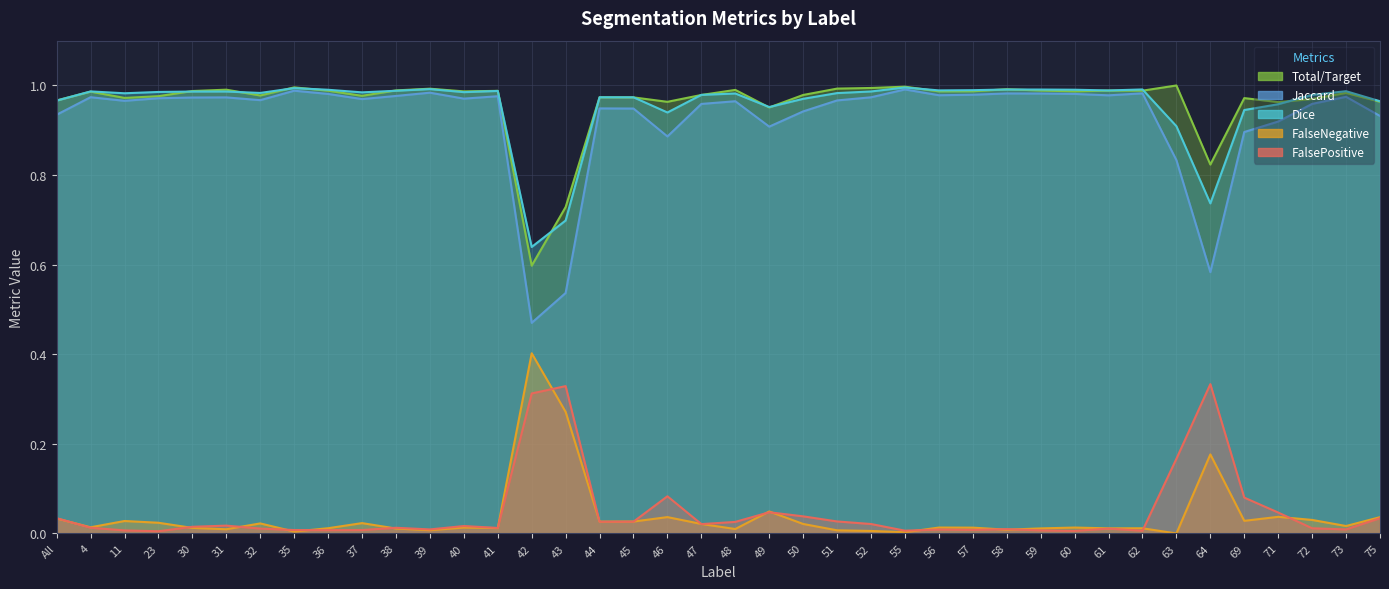

What is the total value across all series at 60?

3.0